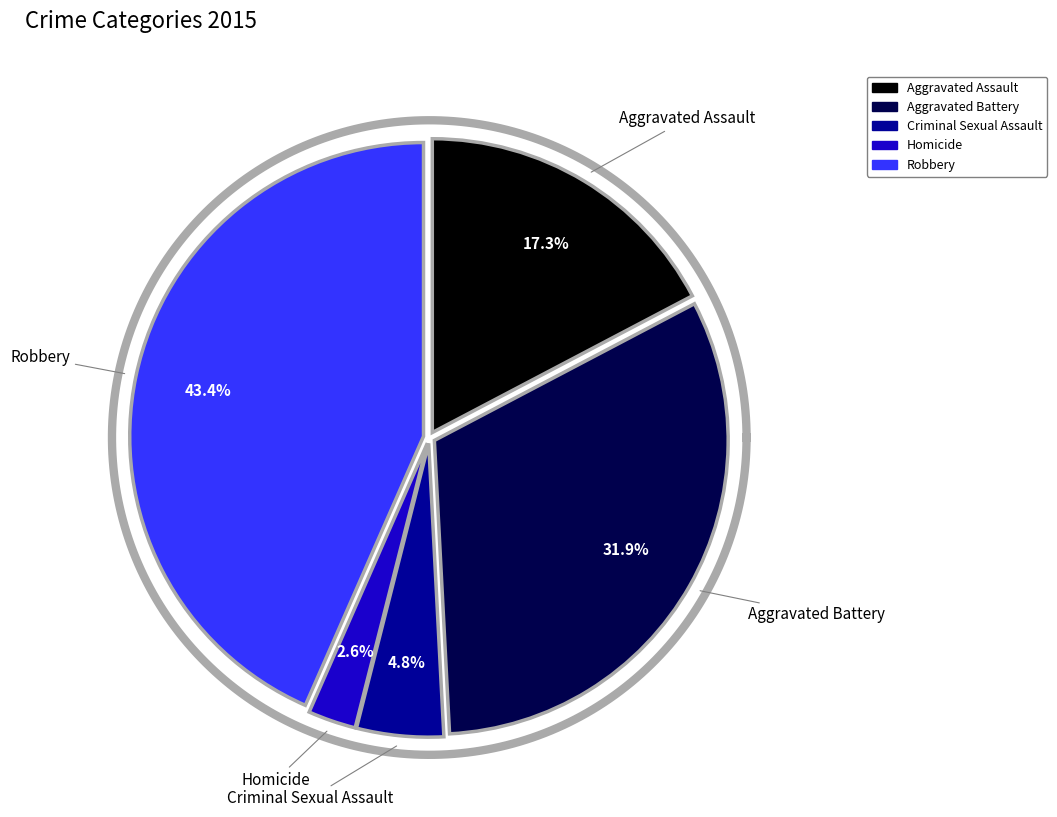

Is the sum of Homicide and Robbery greater than half?

No